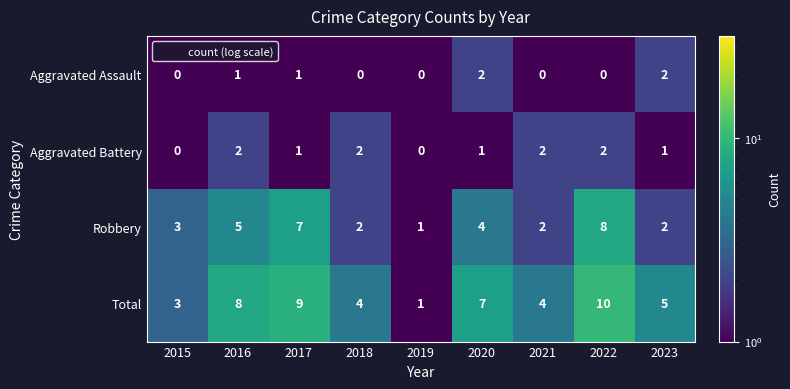

Which series has the largest total across all categories?

Total